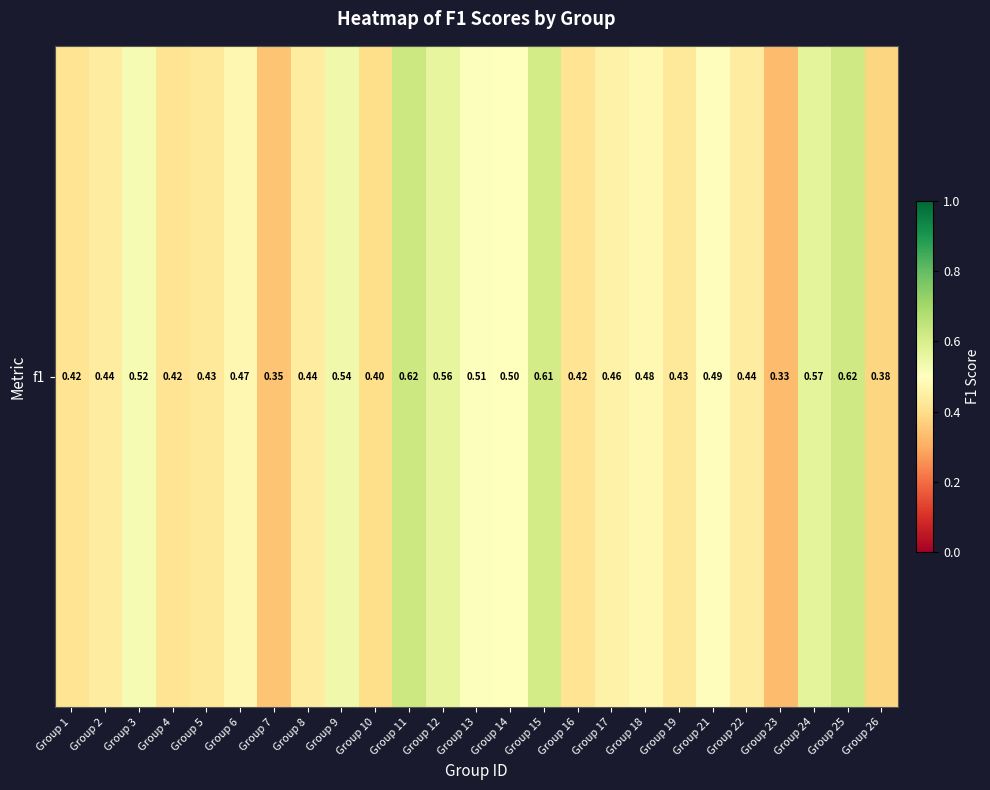

Reading right to left, list all the values displayed in this chart.

Group 26=0.4	Group 25=0.6	Group 24=0.6	Group 23=0.3	Group 22=0.4	Group 21=0.5	Group 19=0.4	Group 18=0.5	Group 17=0.5	Group 16=0.4	Group 15=0.6	Group 14=0.5	Group 13=0.5	Group 12=0.6	Group 11=0.6	Group 10=0.4	Group 9=0.5	Group 8=0.4	Group 7=0.3	Group 6=0.5	Group 5=0.4	Group 4=0.4	Group 3=0.5	Group 2=0.4	Group 1=0.4